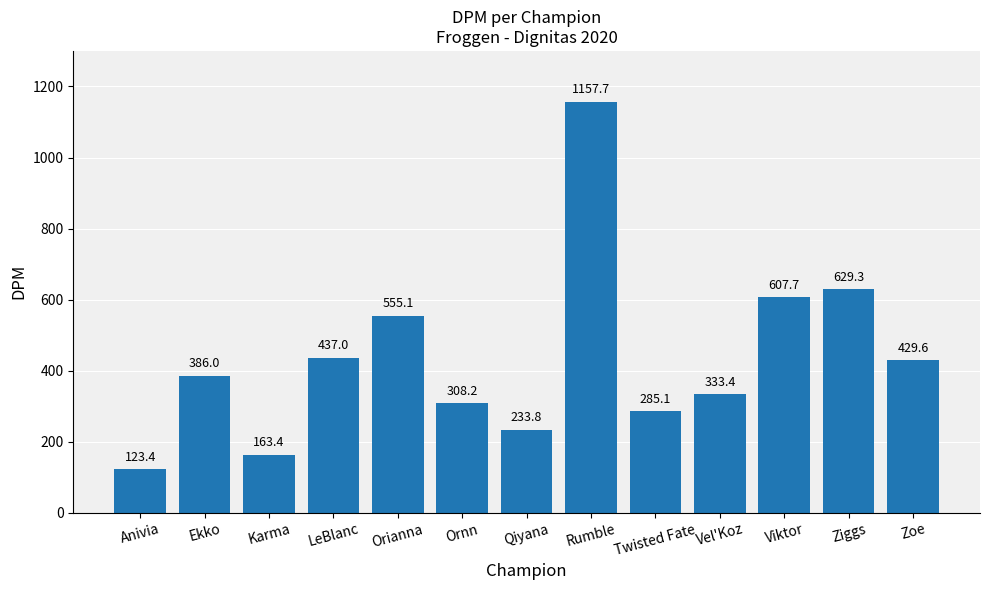

What is the change in value from Karma to Twisted Fate?

+121.7